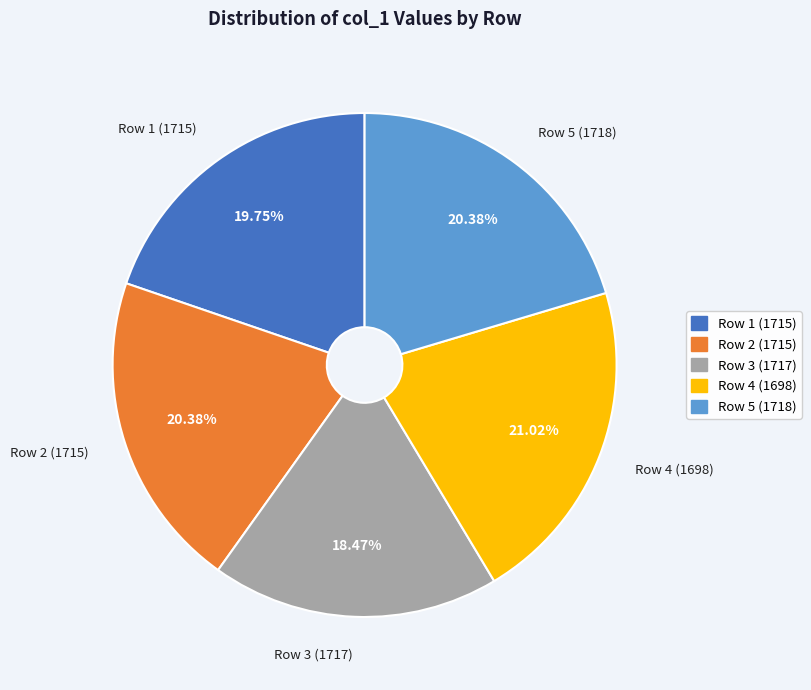

Does any single category account for the majority?

No